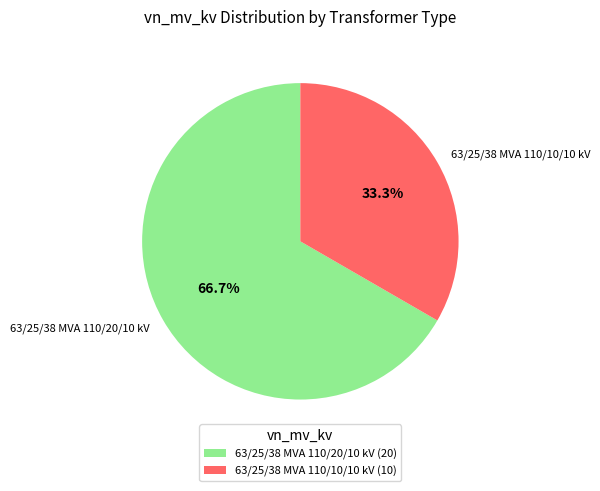

The 63/25/38 MVA 110/10/10 kV slice represents 23% of the pie. True or false?

False